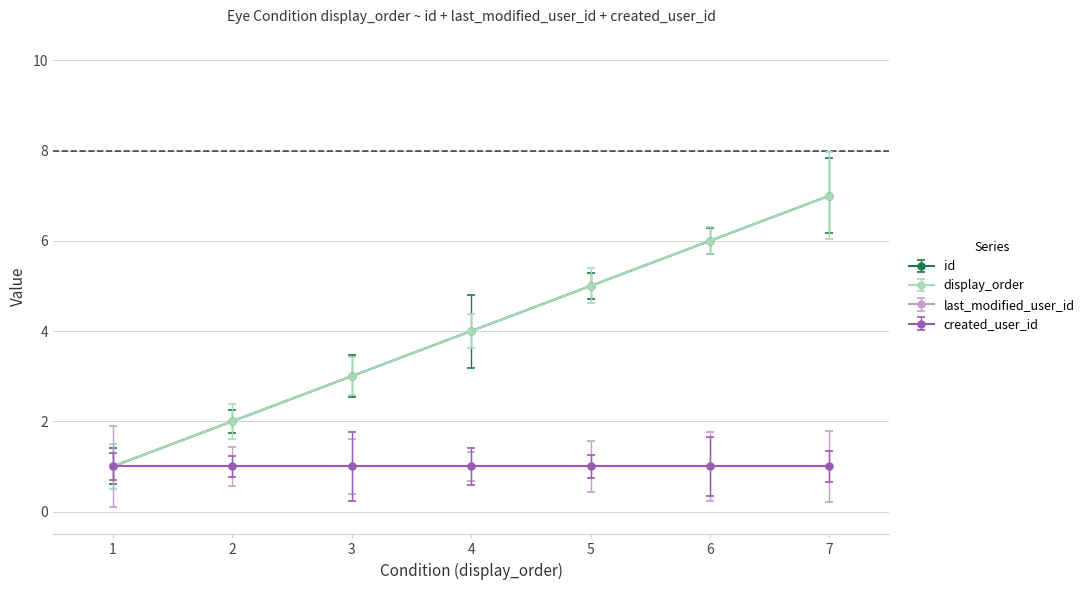

Does the chart have visible grid lines?

Yes